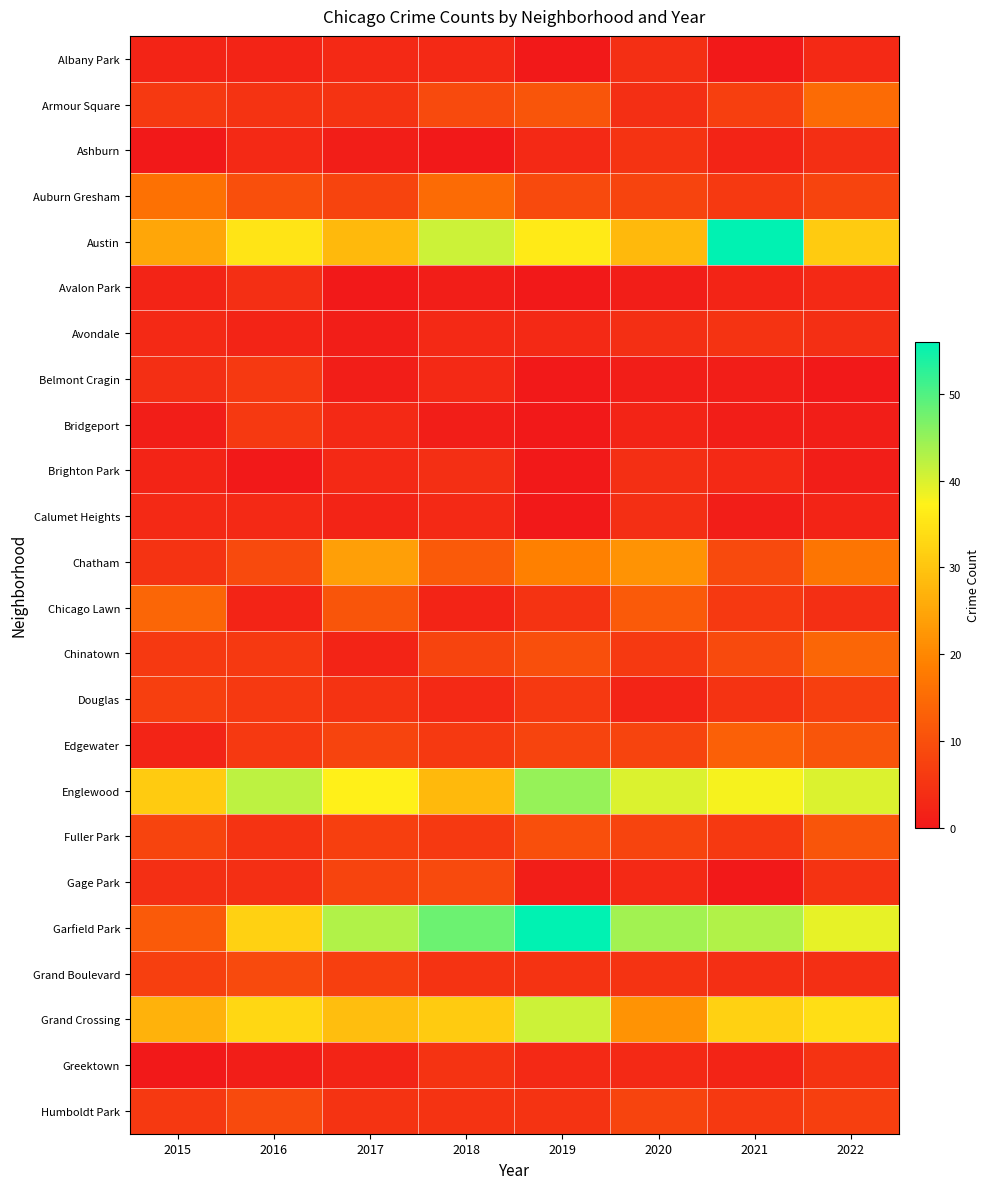

Reading left to right, what are all the values shown in this chart?

Albany Park: 2015=2	2016=2	2017=3	2018=3	2019=0	2020=4	2021=0	2022=3
Armour Square: 2015=6	2016=5	2017=5	2018=9	2019=11	2020=4	2021=7	2022=15
Ashburn: 2015=0	2016=3	2017=1	2018=0	2019=3	2020=5	2021=2	2022=4
Auburn Gresham: 2015=16	2016=10	2017=8	2018=15	2019=9	2020=8	2021=6	2022=8
Austin: 2015=25	2016=35	2017=28	2018=41	2019=36	2020=28	2021=56	2022=31
Avalon Park: 2015=2	2016=4	2017=0	2018=1	2019=0	2020=1	2021=2	2022=3
Avondale: 2015=3	2016=2	2017=1	2018=3	2019=3	2020=4	2021=5	2022=4
Belmont Cragin: 2015=4	2016=6	2017=1	2018=3	2019=0	2020=1	2021=1	2022=0
Bridgeport: 2015=1	2016=6	2017=3	2018=1	2019=0	2020=2	2021=1	2022=1
Brighton Park: 2015=2	2016=0	2017=3	2018=4	2019=0	2020=4	2021=3	2022=1
Calumet Heights: 2015=3	2016=3	2017=2	2018=3	2019=0	2020=4	2021=1	2022=2
Chatham: 2015=5	2016=9	2017=24	2018=12	2019=19	2020=22	2021=9	2022=17
Chicago Lawn: 2015=14	2016=2	2017=11	2018=2	2019=5	2020=12	2021=6	2022=4
Chinatown: 2015=6	2016=6	2017=2	2018=8	2019=10	2020=6	2021=9	2022=14
Douglas: 2015=7	2016=6	2017=5	2018=3	2019=6	2020=2	2021=5	2022=7
Edgewater: 2015=2	2016=6	2017=8	2018=6	2019=8	2020=8	2021=13	2022=11
Englewood: 2015=31	2016=42	2017=37	2018=28	2019=45	2020=40	2021=38	2022=40
Fuller Park: 2015=8	2016=5	2017=7	2018=6	2019=10	2020=8	2021=6	2022=11
Gage Park: 2015=4	2016=4	2017=8	2018=9	2019=1	2020=3	2021=0	2022=5
Garfield Park: 2015=12	2016=32	2017=43	2018=48	2019=56	2020=44	2021=43	2022=39
Grand Boulevard: 2015=7	2016=9	2017=7	2018=5	2019=5	2020=5	2021=4	2022=4
Grand Crossing: 2015=27	2016=33	2017=29	2018=31	2019=41	2020=22	2021=32	2022=34
Greektown: 2015=0	2016=1	2017=2	2018=5	2019=3	2020=3	2021=2	2022=5
Humboldt Park: 2015=6	2016=9	2017=5	2018=5	2019=5	2020=8	2021=6	2022=7